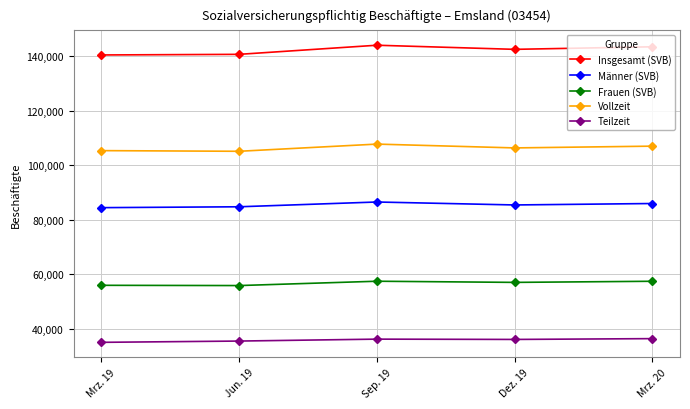

What is the sum of the Teilzeit values at Mrz. 20 and Jun. 19?

71993